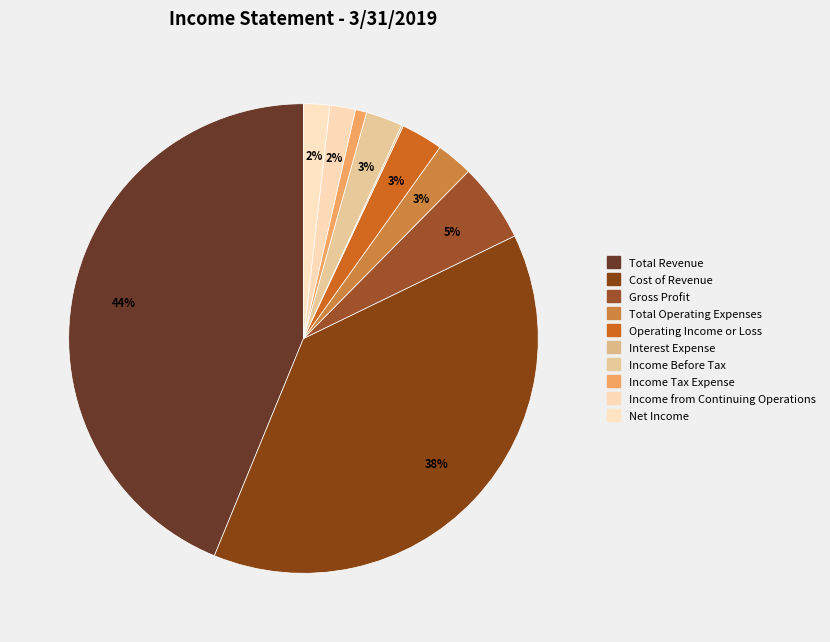

What is the change in value from Interest Expense to Income from Continuing Operations?

+9582000